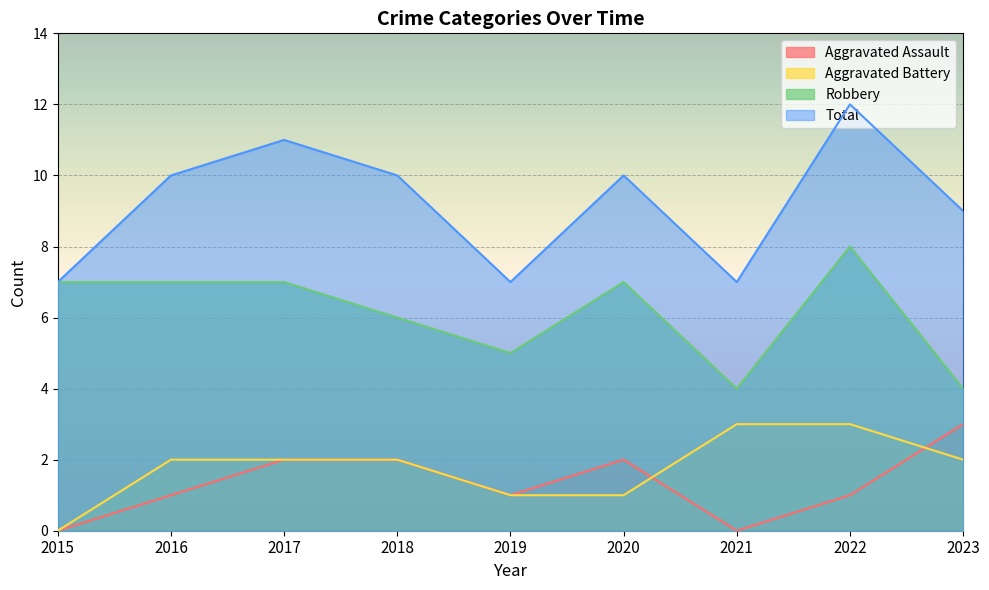

Which category has the highest value across all series?

2022